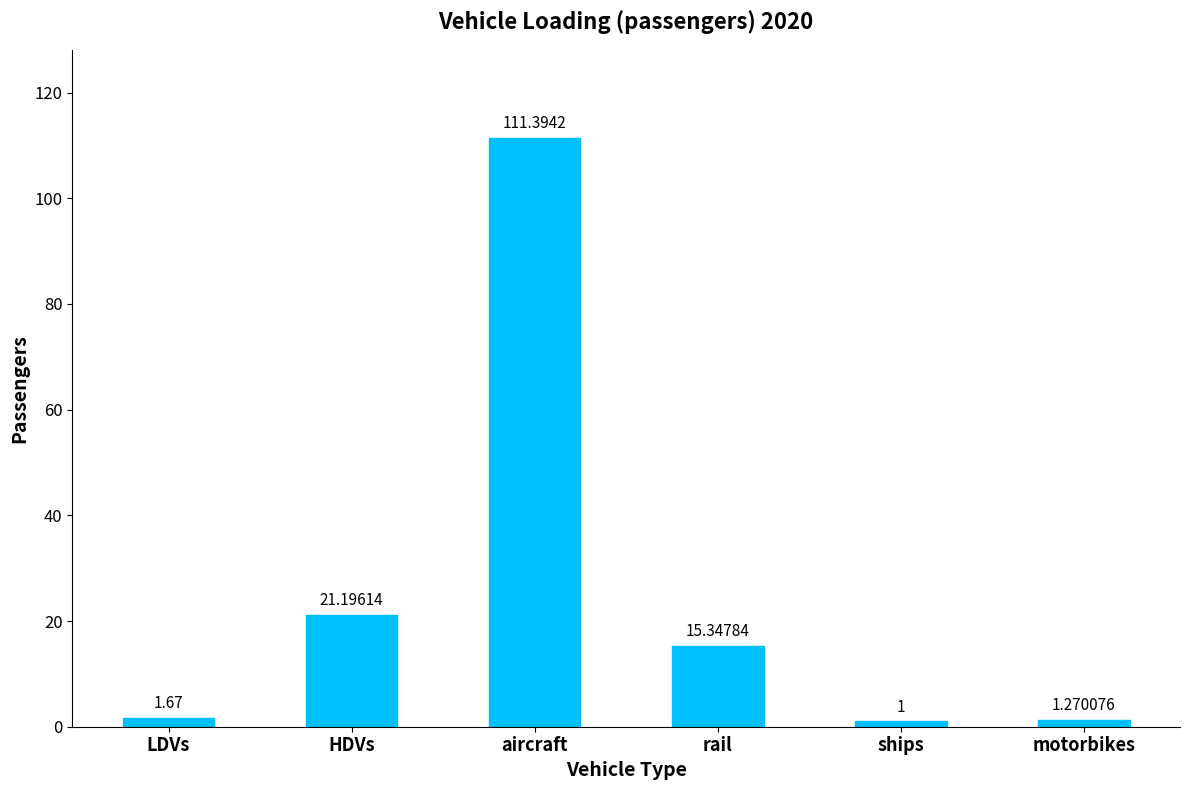

What is the change in value from HDVs to aircraft?

+90.2